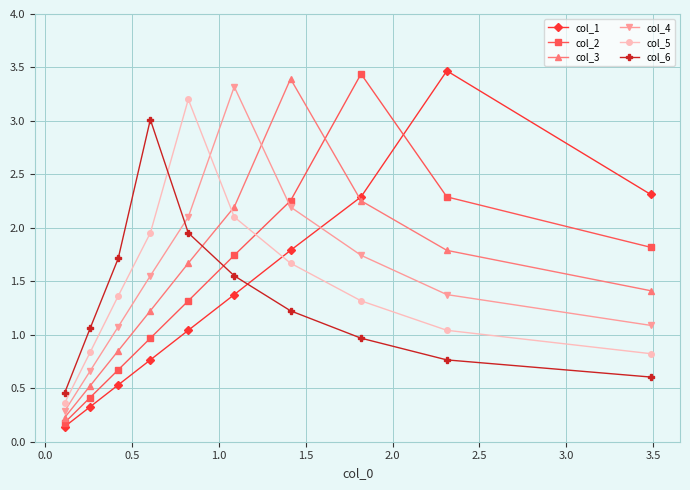

What is the maximum value for col_1?

3.5